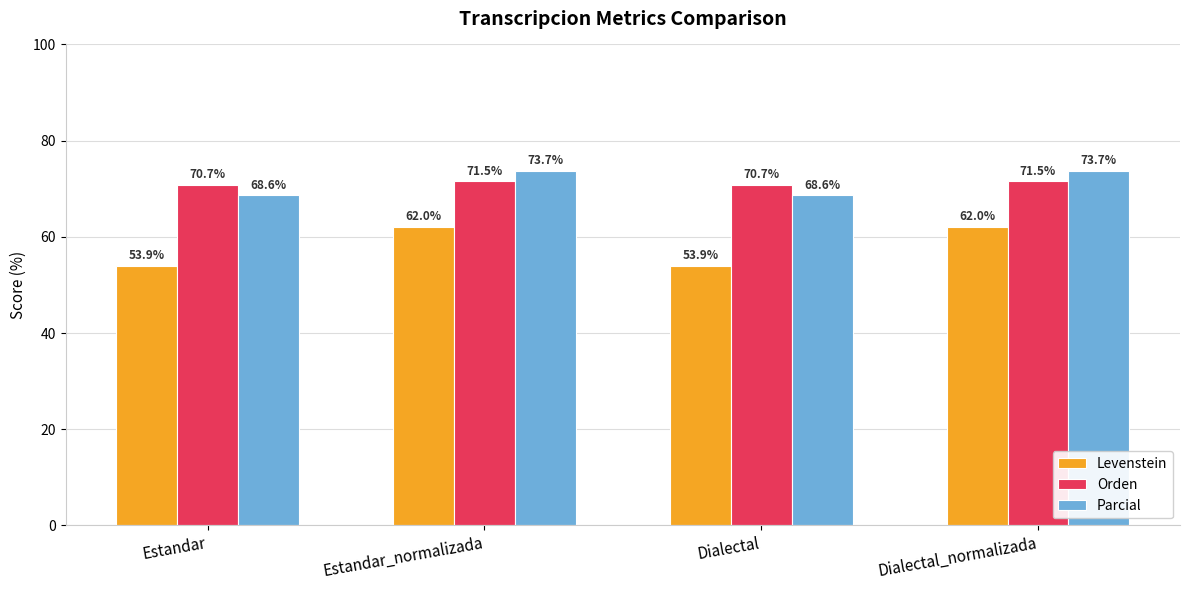

What is the value of the Parcial bar at the 2nd from the left?

73.7